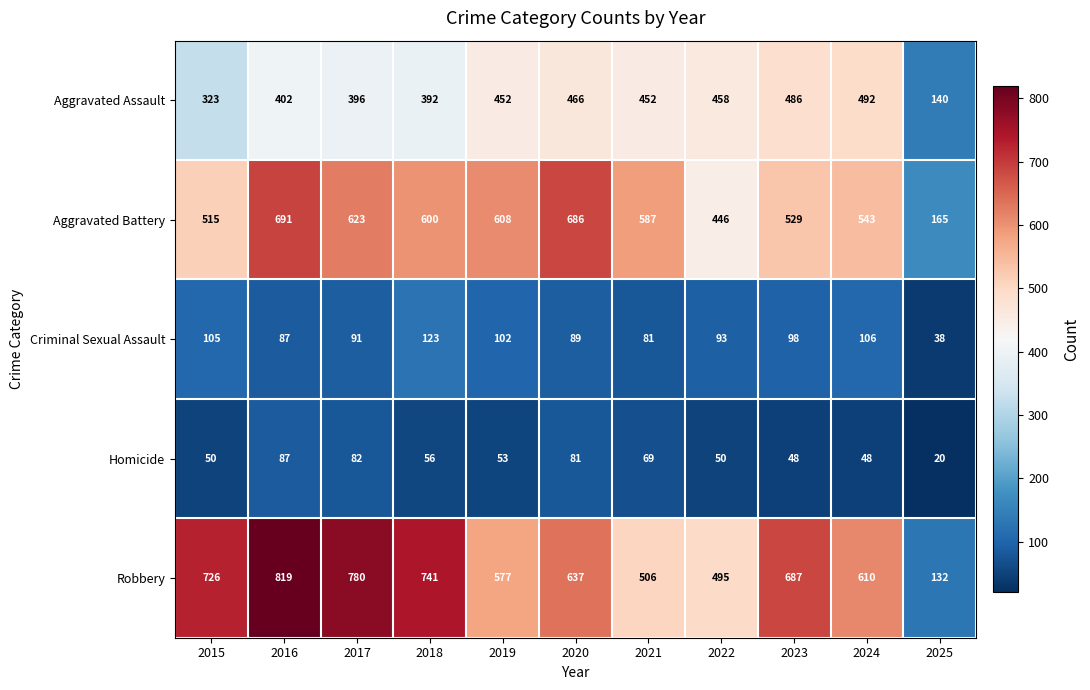

Which series changed the most between 2017 and 2020?

Robbery